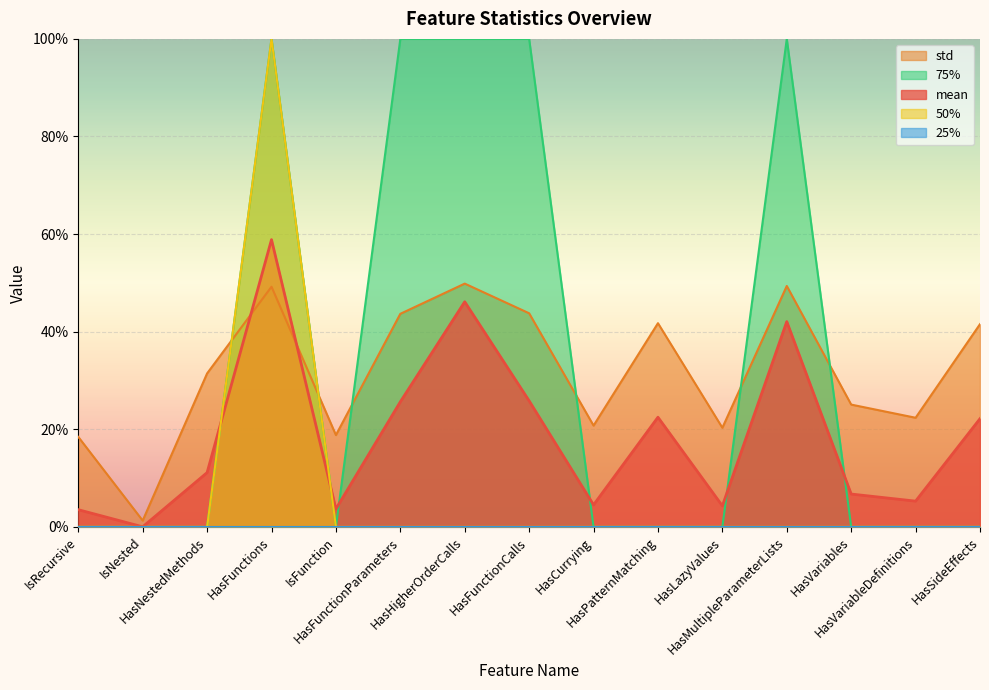

Count the number of categories in the chart.

15